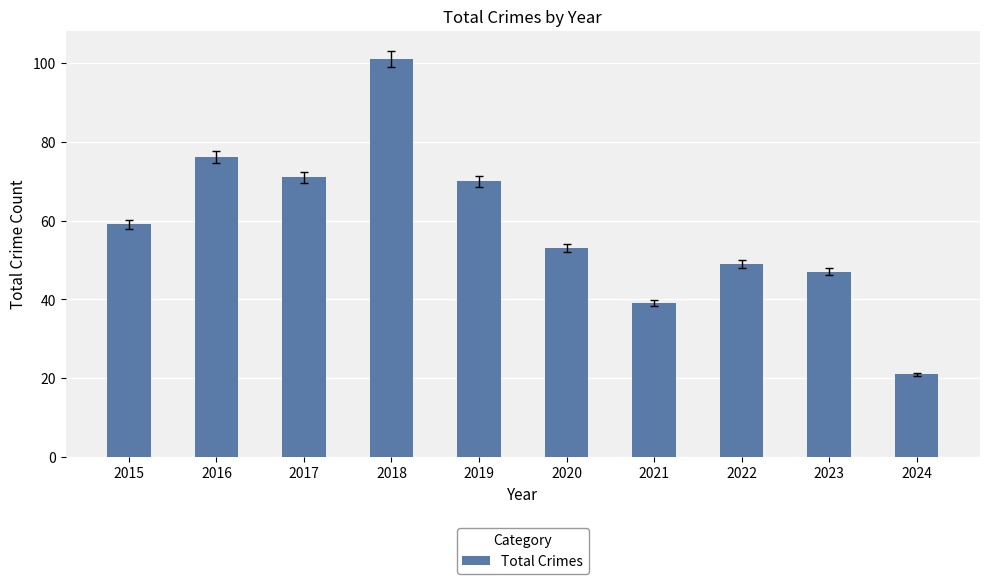

What is the value of the 7th bar from the left?

39